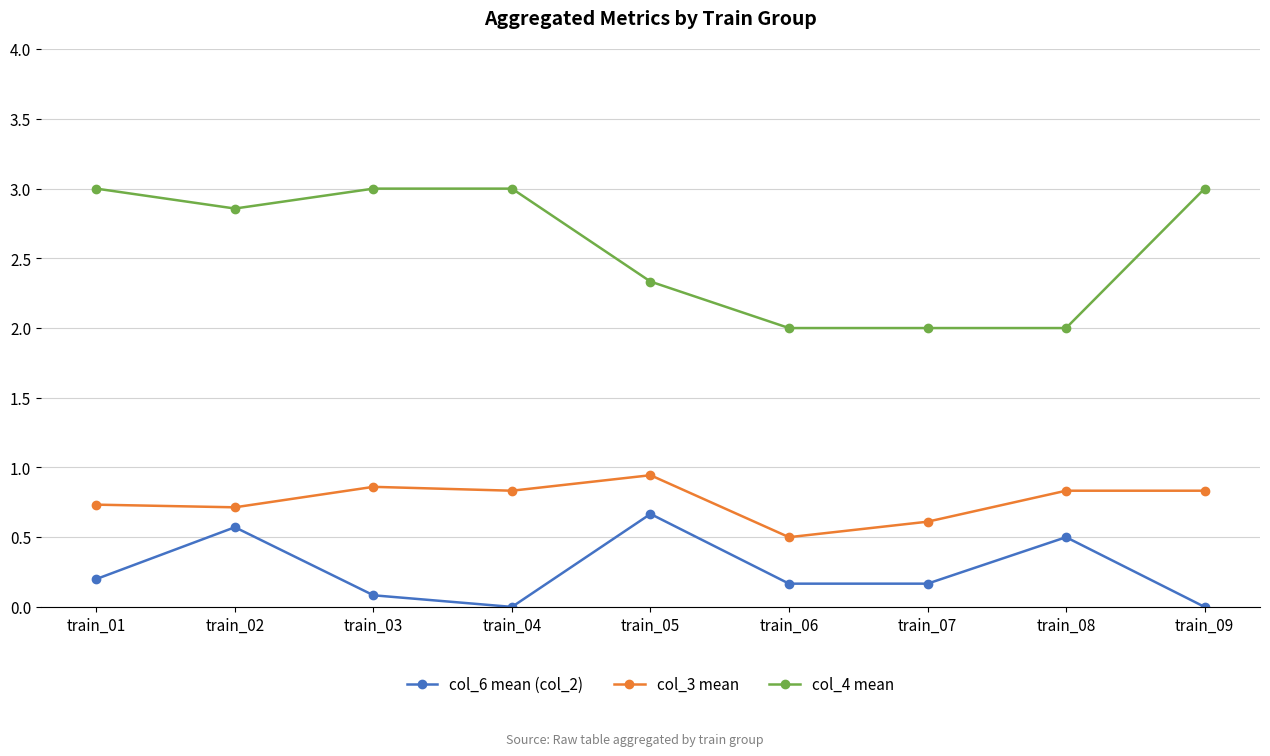

What is the difference between the highest and lowest values at train_04?

3.0